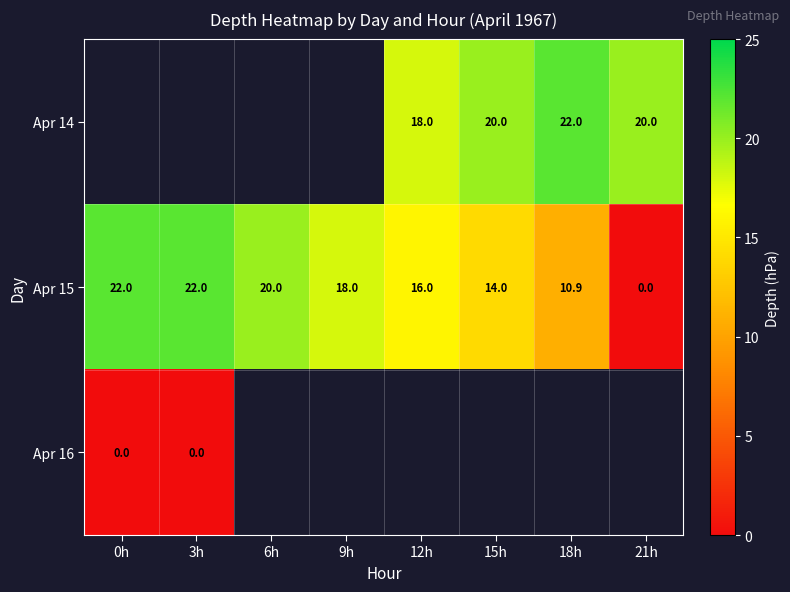

At which label does Apr 15 reach its minimum?

21h